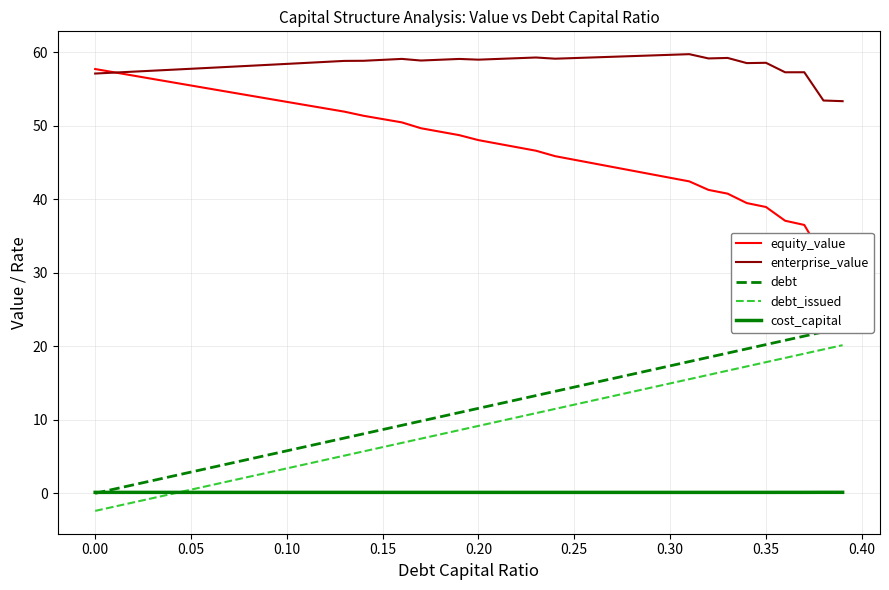

What is the maximum value for enterprise_value?

59.7